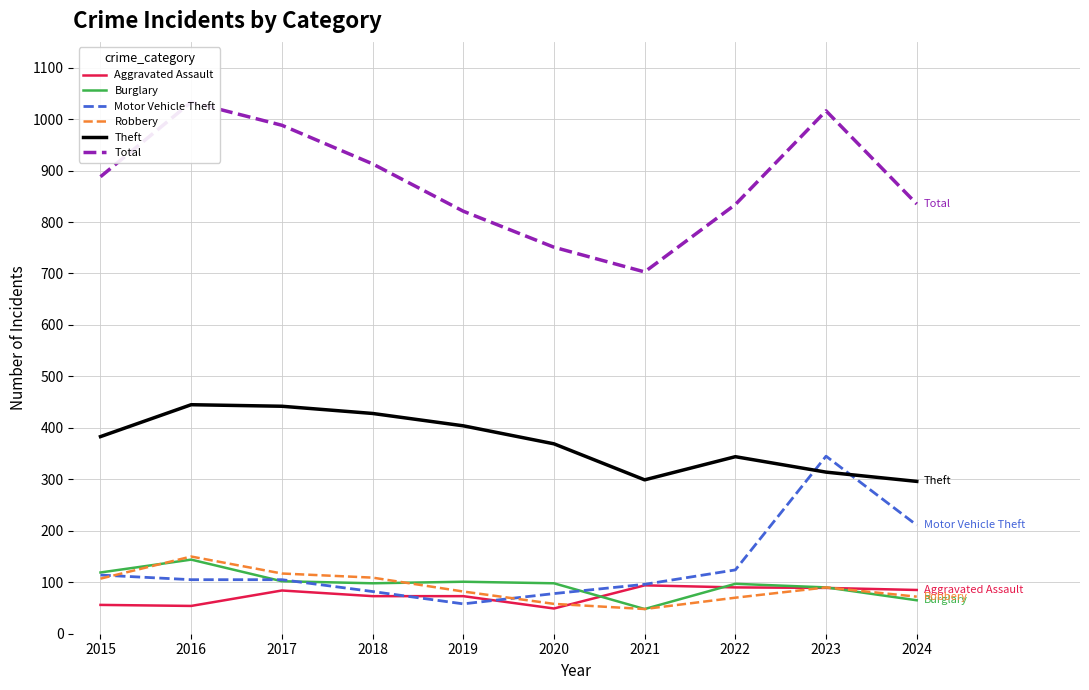

What is the value of the Total point at the 7th from the left?

703